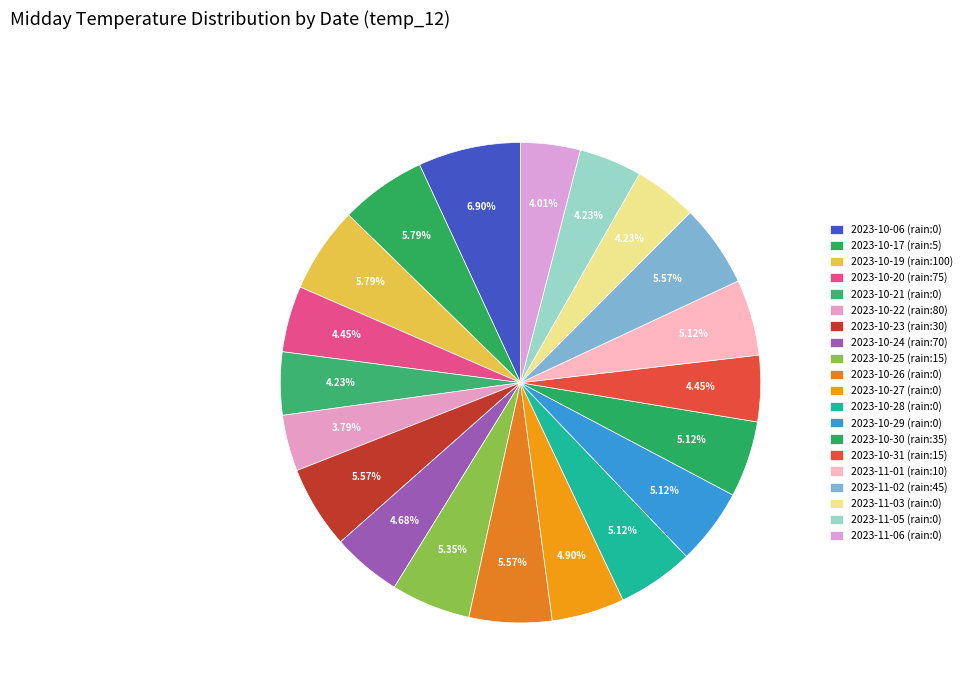

How many slices are in this pie chart?

20